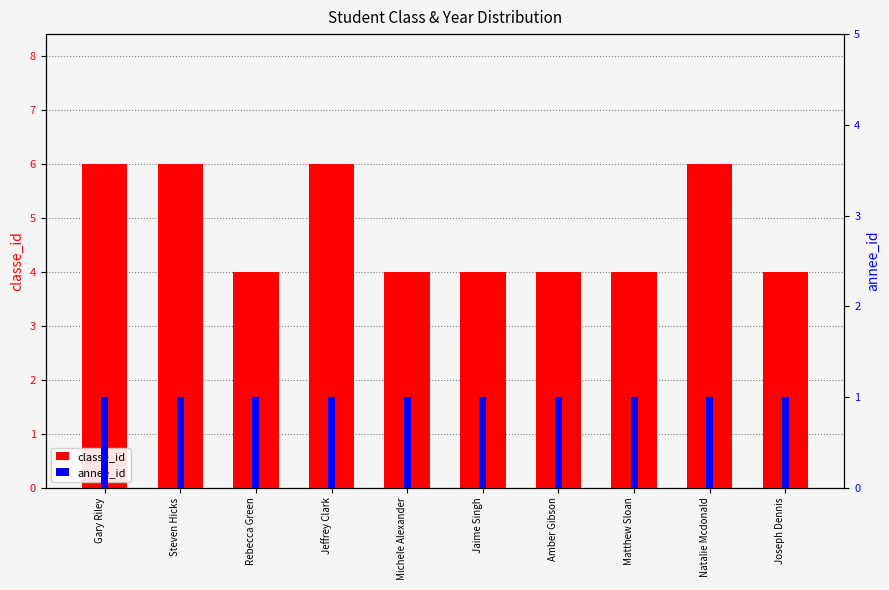

What is the value of the annee_id bar at the 2nd from the left?

1